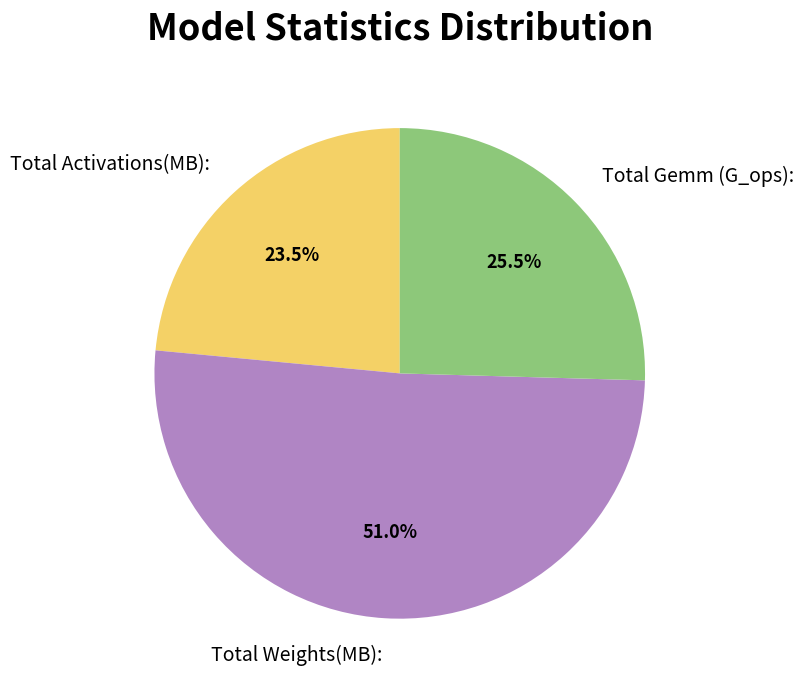

The Total Gemm (G_ops): slice represents 35% of the pie. True or false?

False